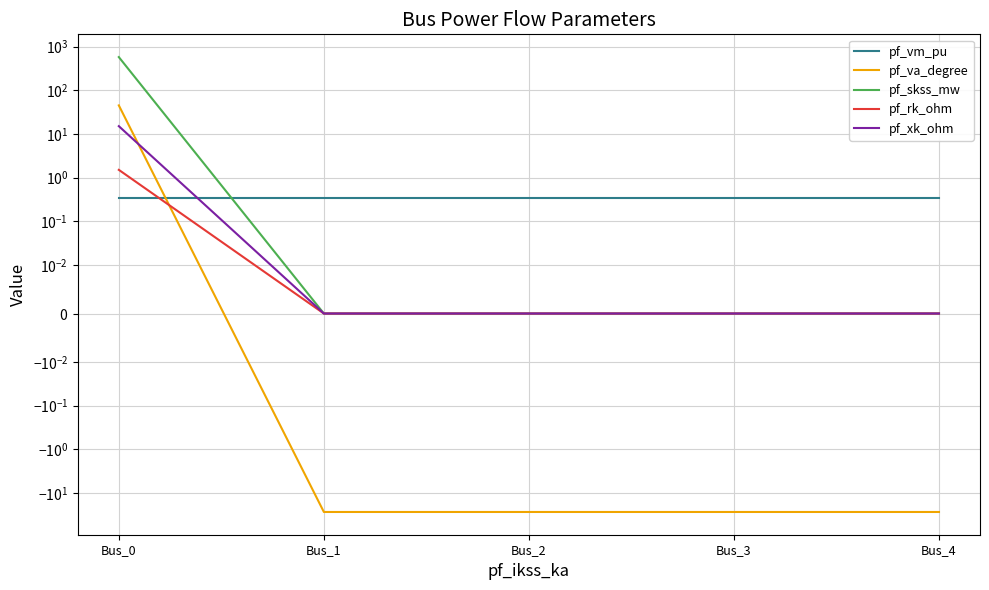

What value does the pf_va_degree series have at Bus_4?

-27.0